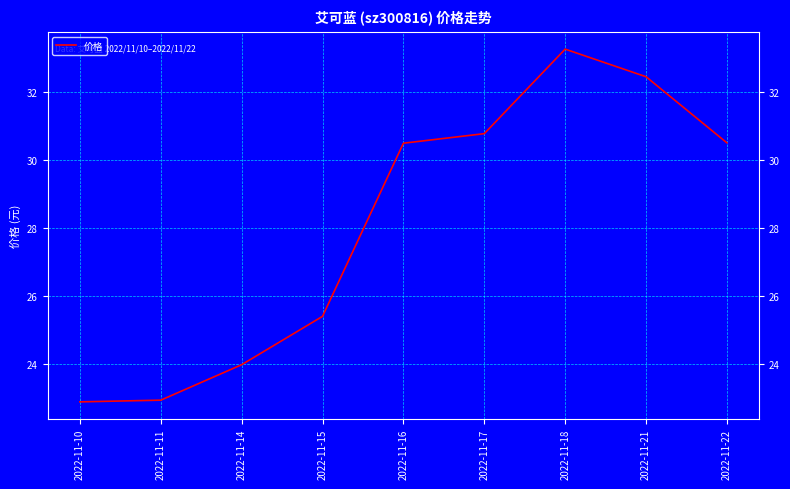

At which category does the data reach its first local peak?

2022-11-18